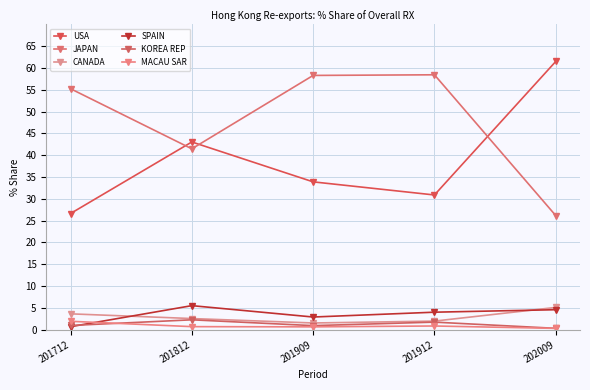

Which category has the highest value in the MACAU SAR series?

201712